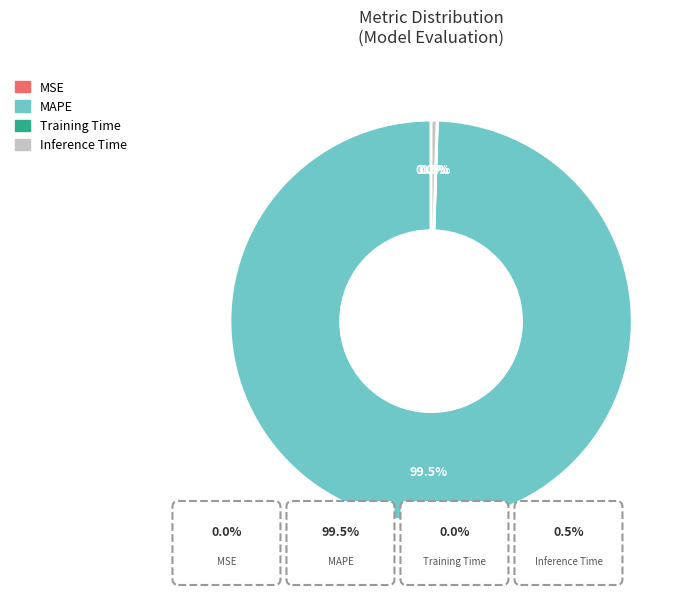

Is there a majority slice in this chart?

Yes